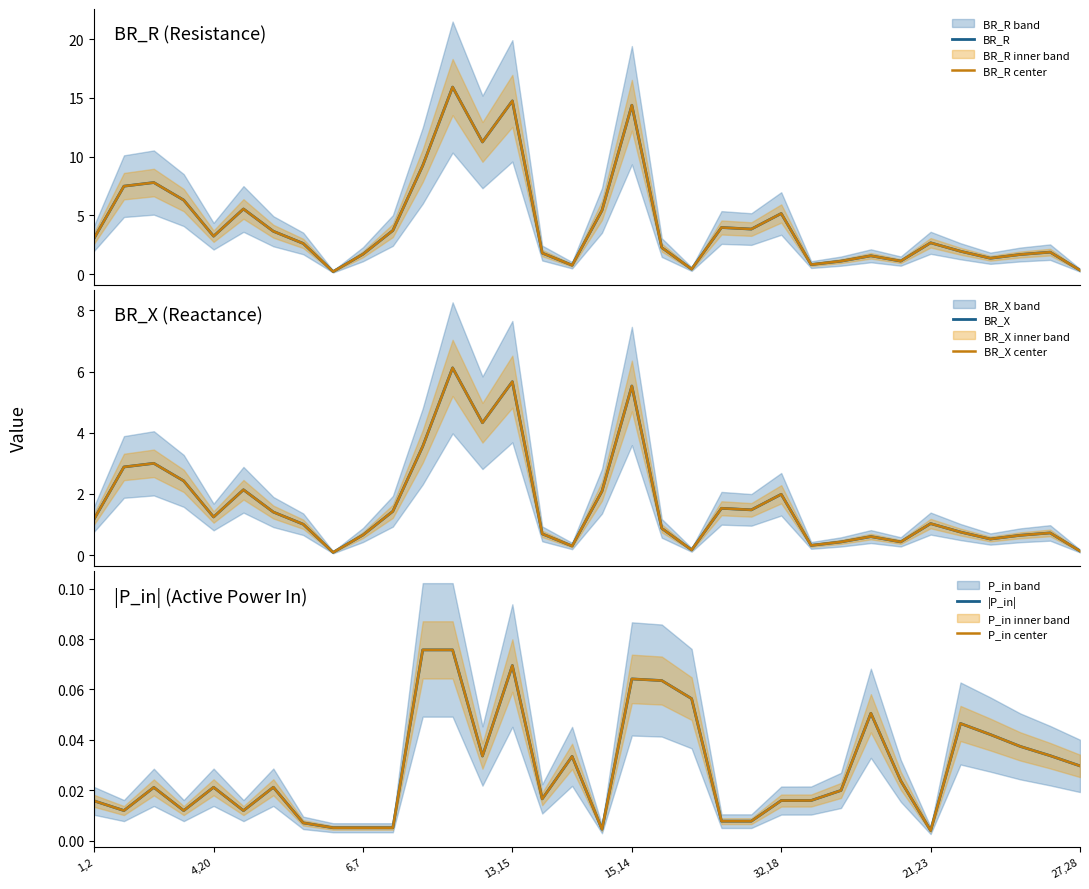

What is the total value across all series at 32?

5.3